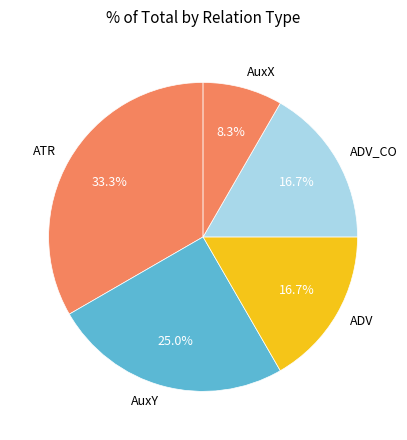

Does AuxX represent more than half of the total?

No